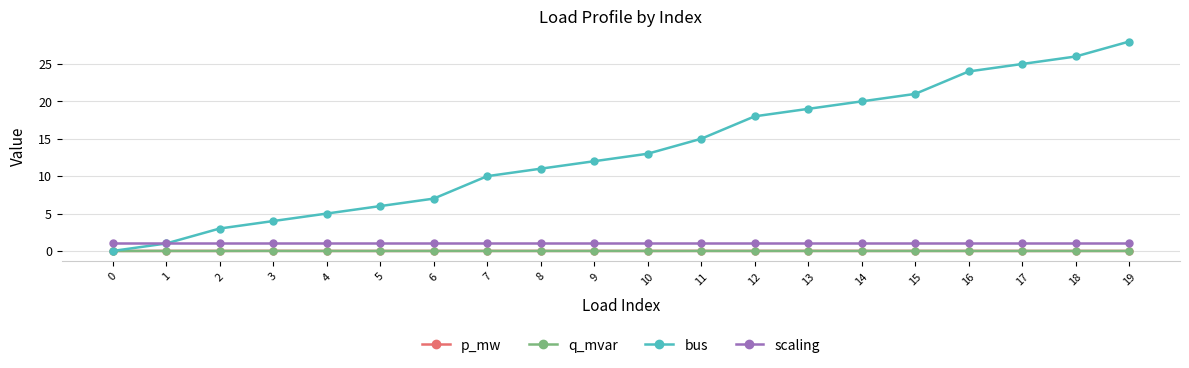

What is the value of the bus point at the 17th from the left?

24.0